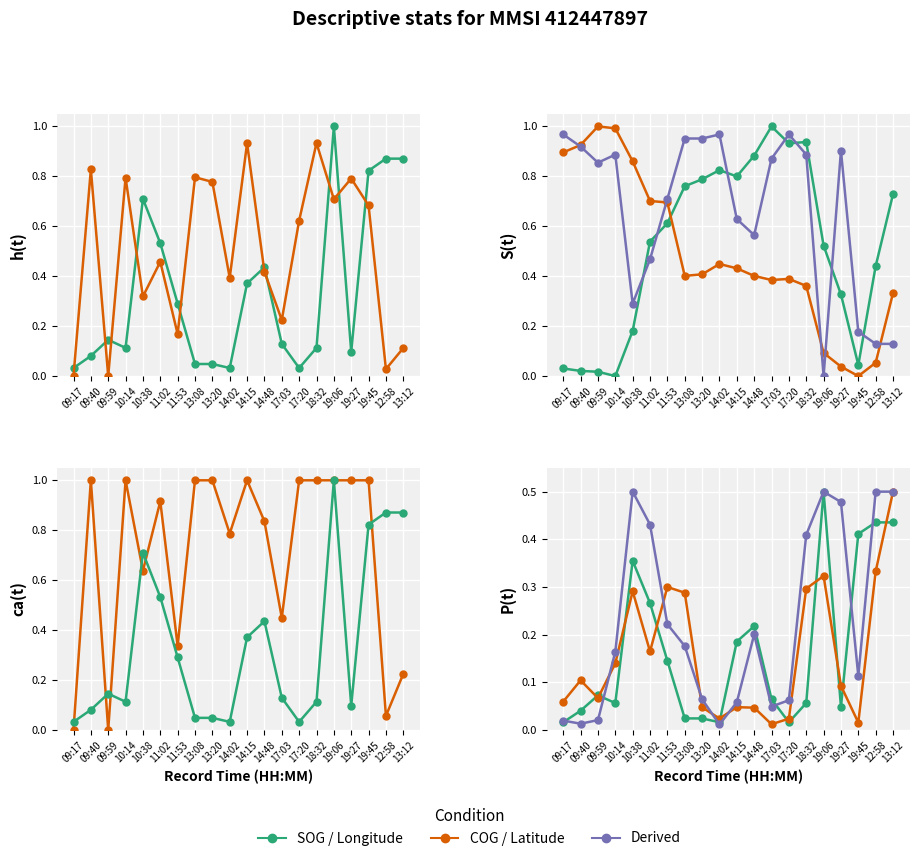

Is this an area chart (filled region under the line)?

No